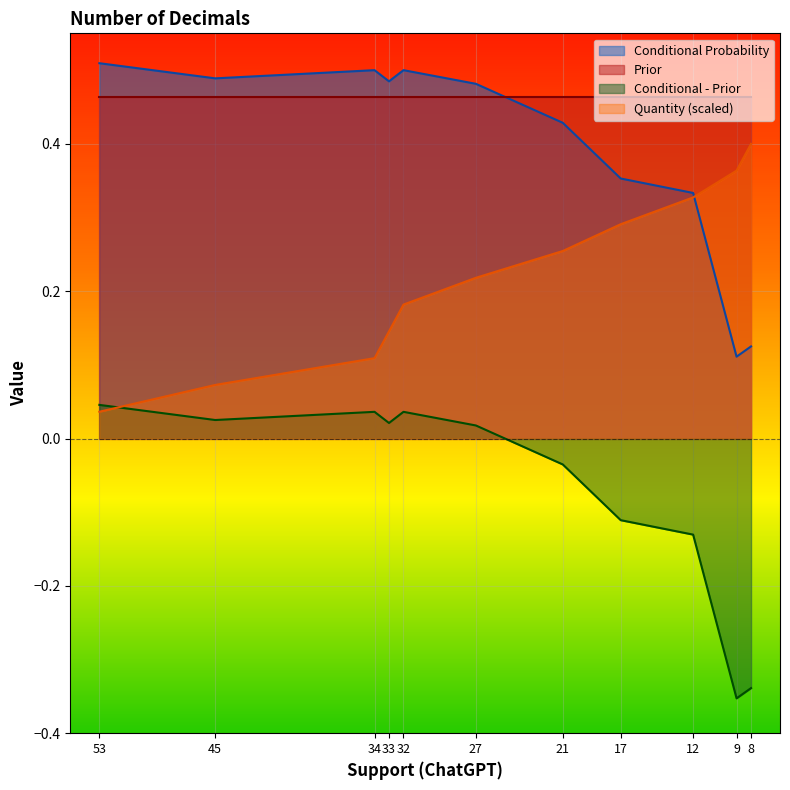

Is it true that Quantity equals 0.2 at 17?

False